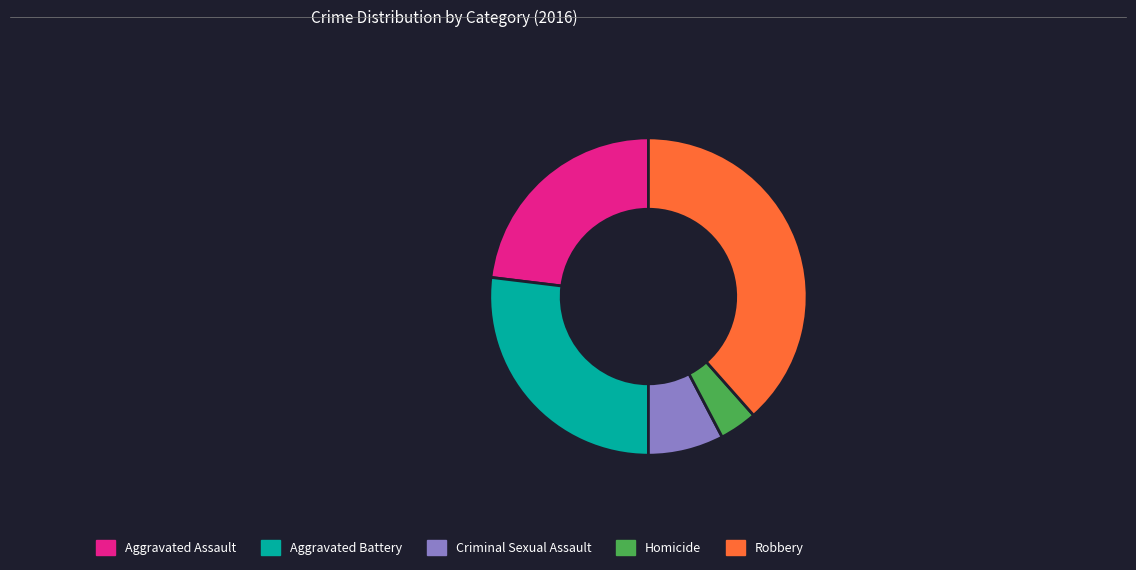

Count the number of slices in the pie.

5